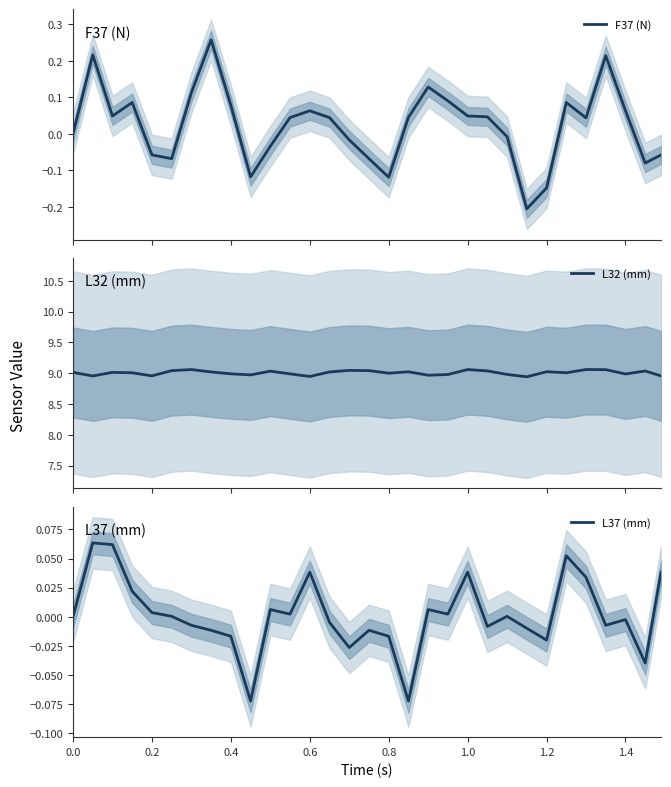

The L37 (mm) series shows -0.1 at 0.0. True or false?

False